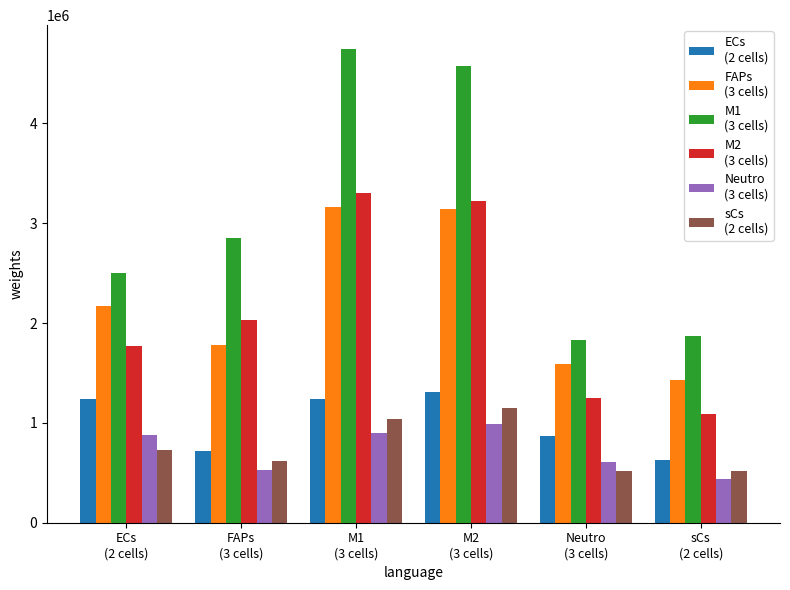

What is the smallest value displayed?

441202.8